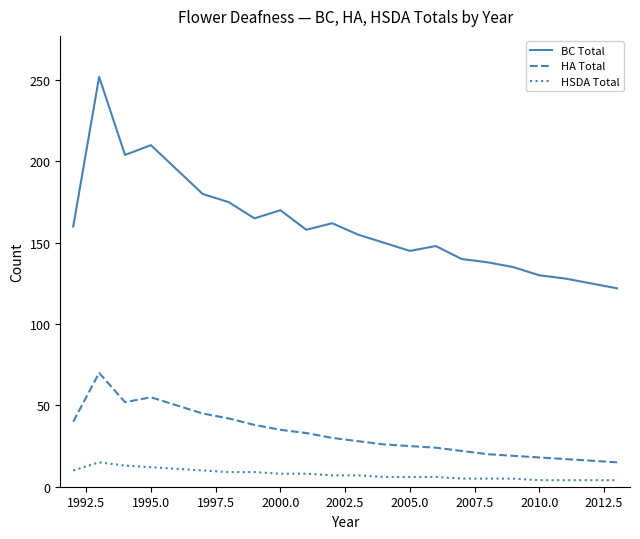

At how many categories does at least one series exceed 173?

6